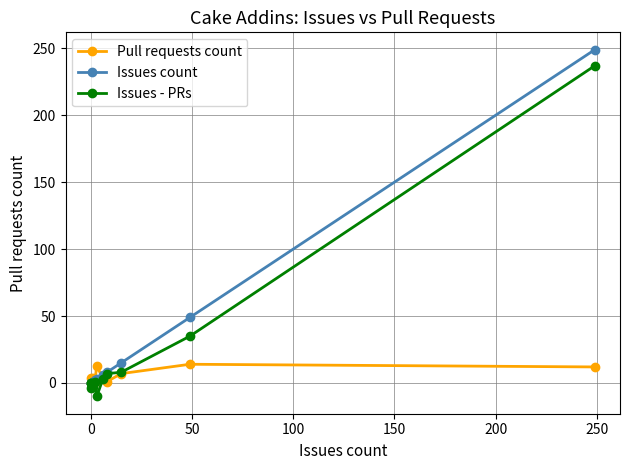

What value does the Pull requests count series have at 200, to the nearest 5?

15